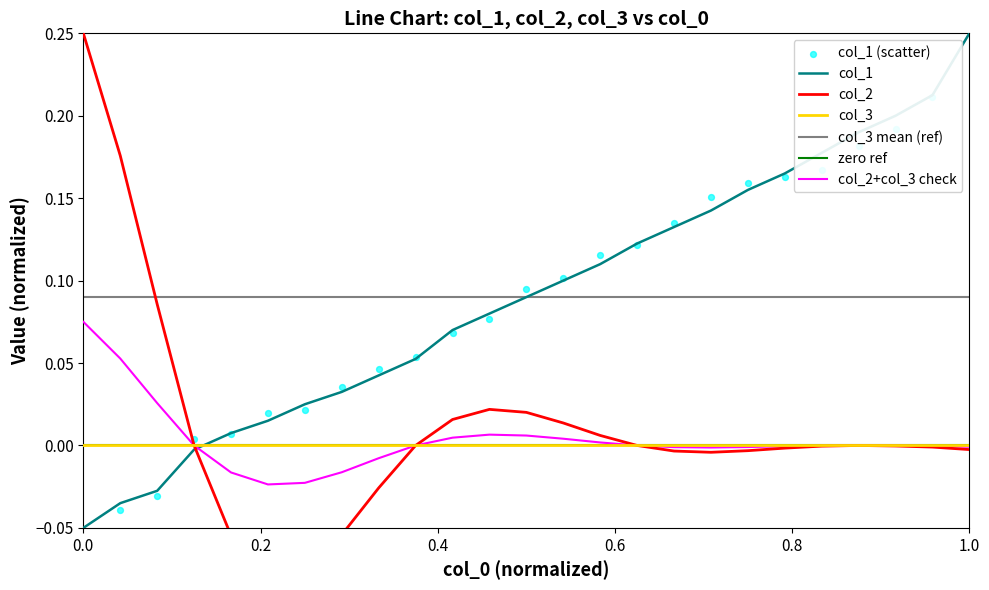

Which series has the largest total across all categories?

col_1